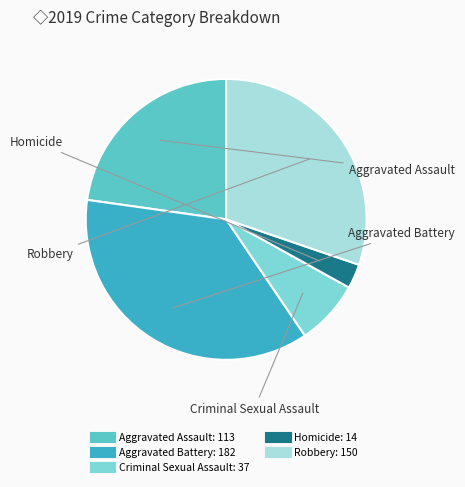

True or false: Aggravated Battery accounts for 48% of the total.

False